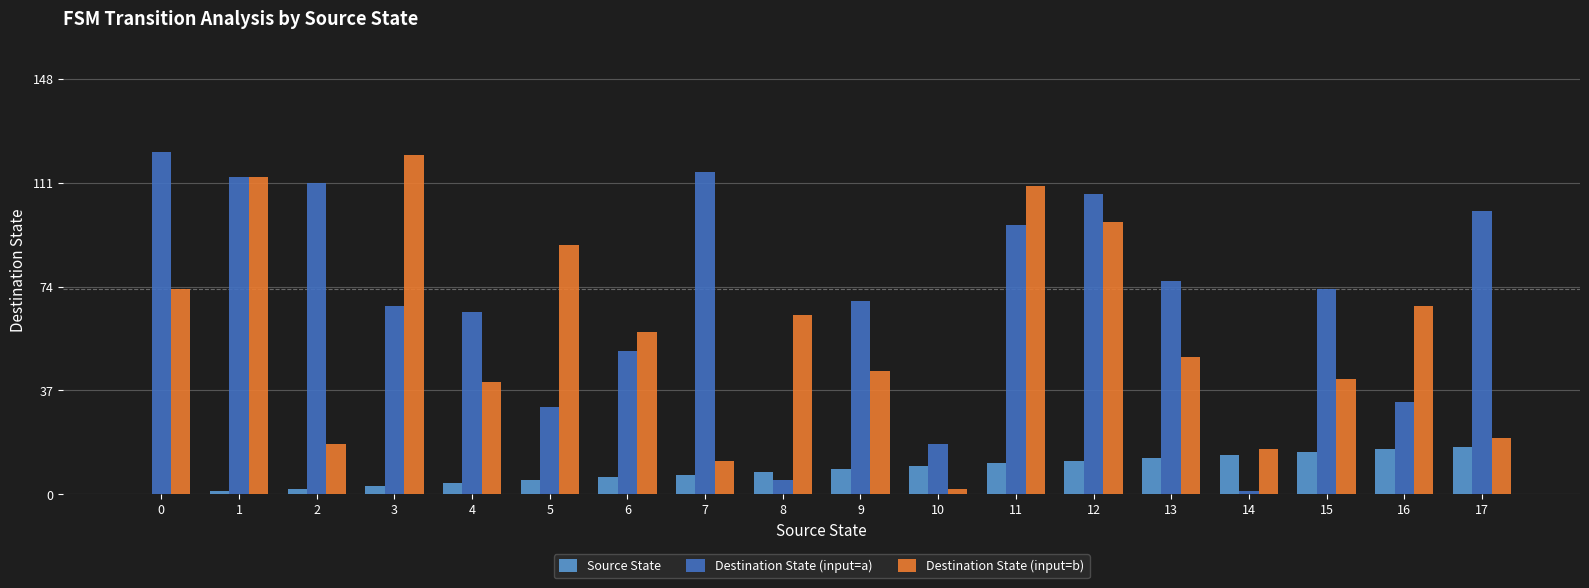

What is the sum of all Source State values?

153